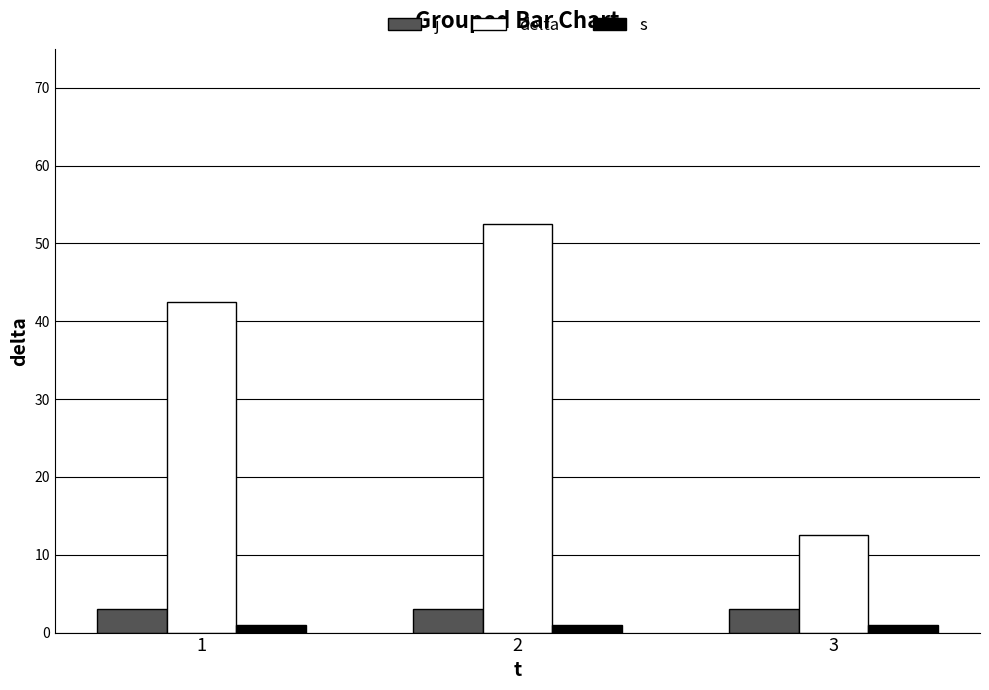

What is the sum of all s values?

3.0